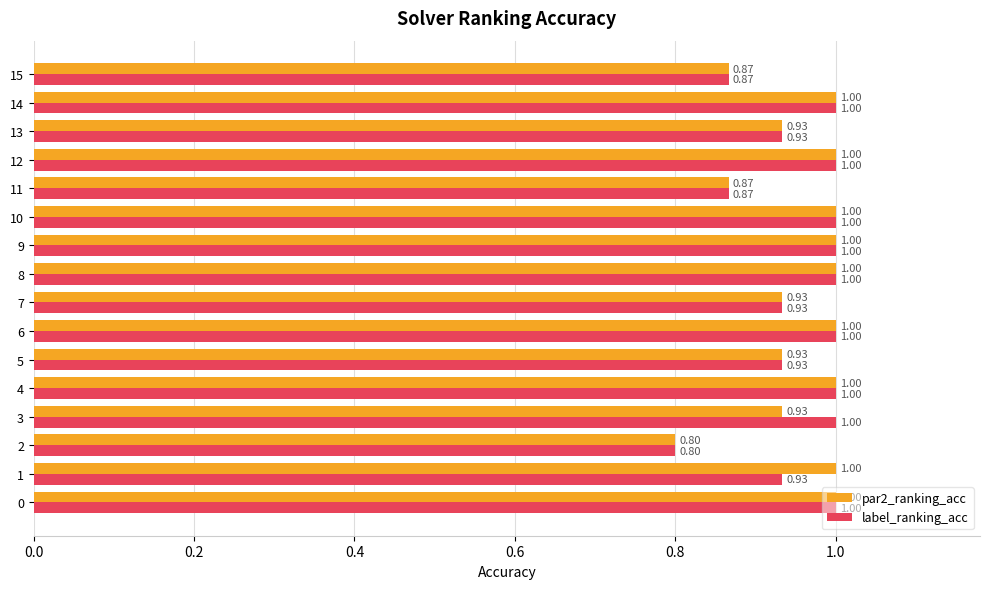

What is the sum of all par2_ranking_acc values?

15.3